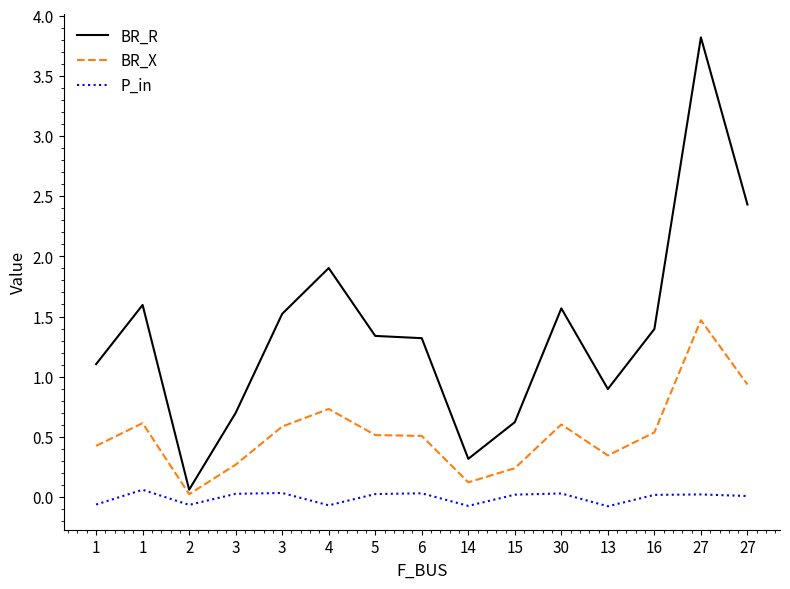

True or false: P_in and BR_R intersect in this chart.

False